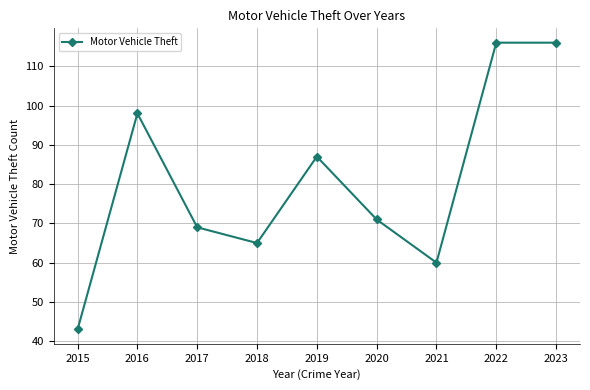

Reading left to right, what are all the values shown in this chart?

2015=43	2016=98	2017=69	2018=65	2019=87	2020=71	2021=60	2022=116	2023=116